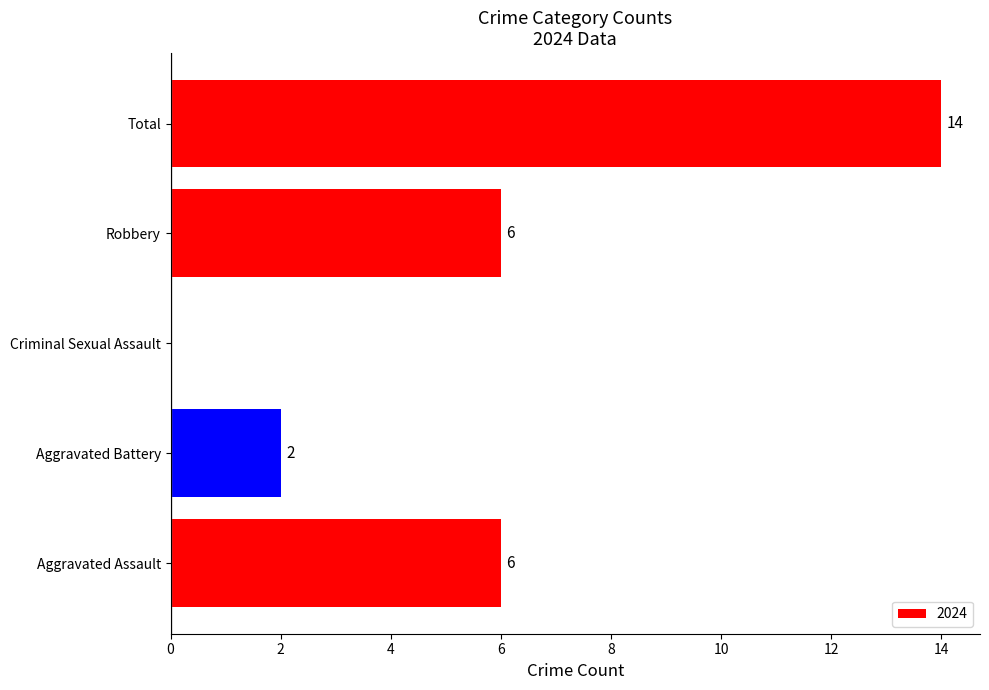

Are the bars horizontal?

Yes